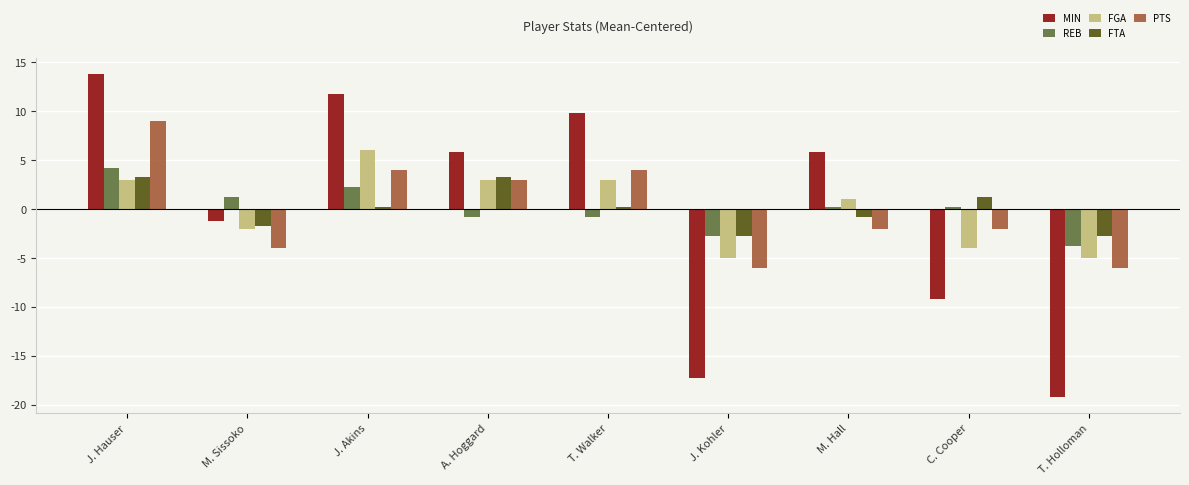

Where does the PTS series first go above -2?

J. Hauser